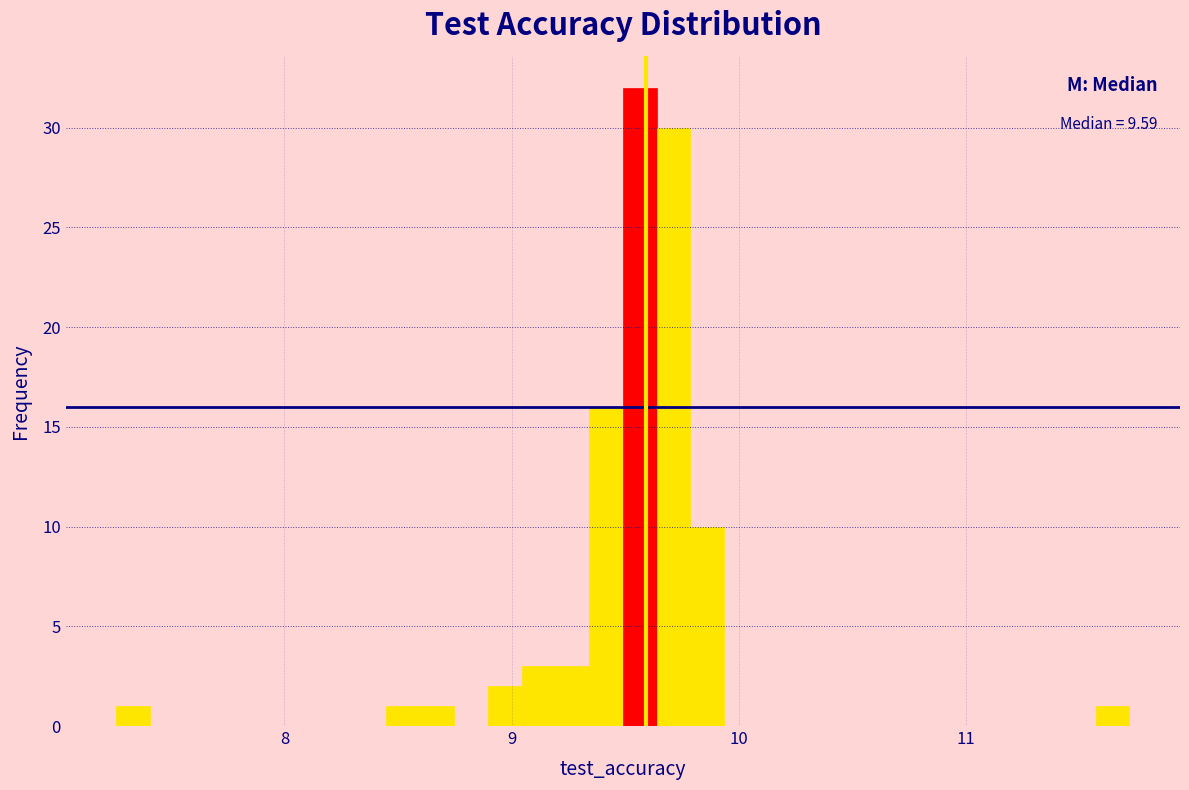

Read against the x-axis, roughly where is the centre of the tallest bar?

9.6